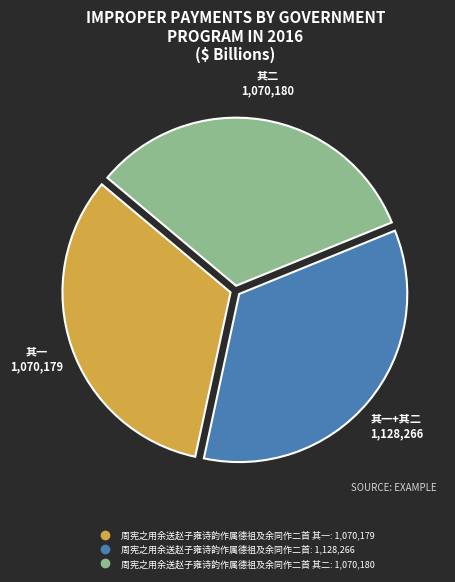

Is there any slice that represents more than half of the pie?

No